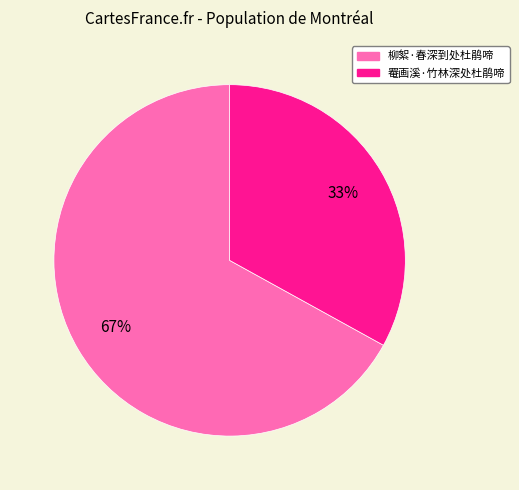

How many slices are in this pie chart?

2